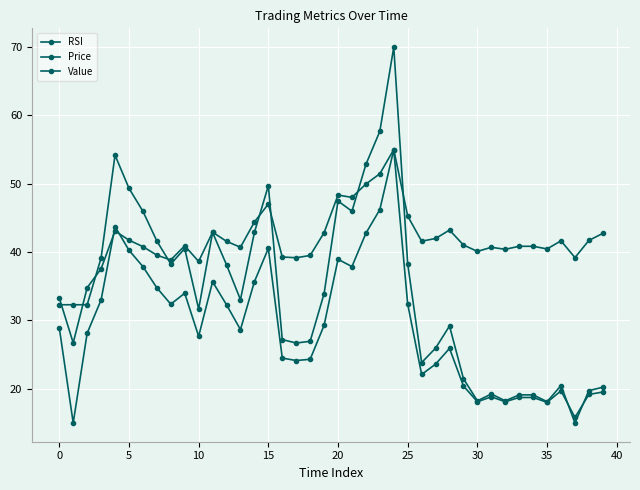

How many categories are shown in the chart?

40